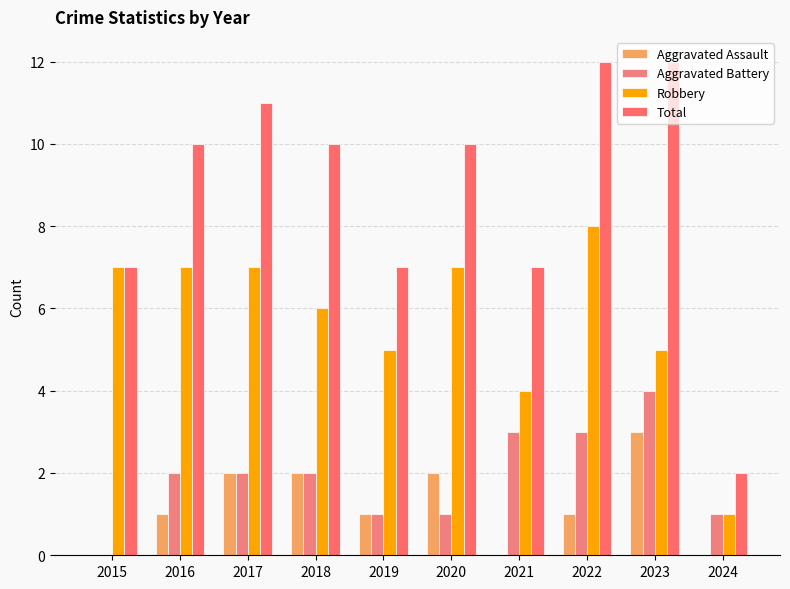

Count the Aggravated Battery values in the range 1 to 3.

8